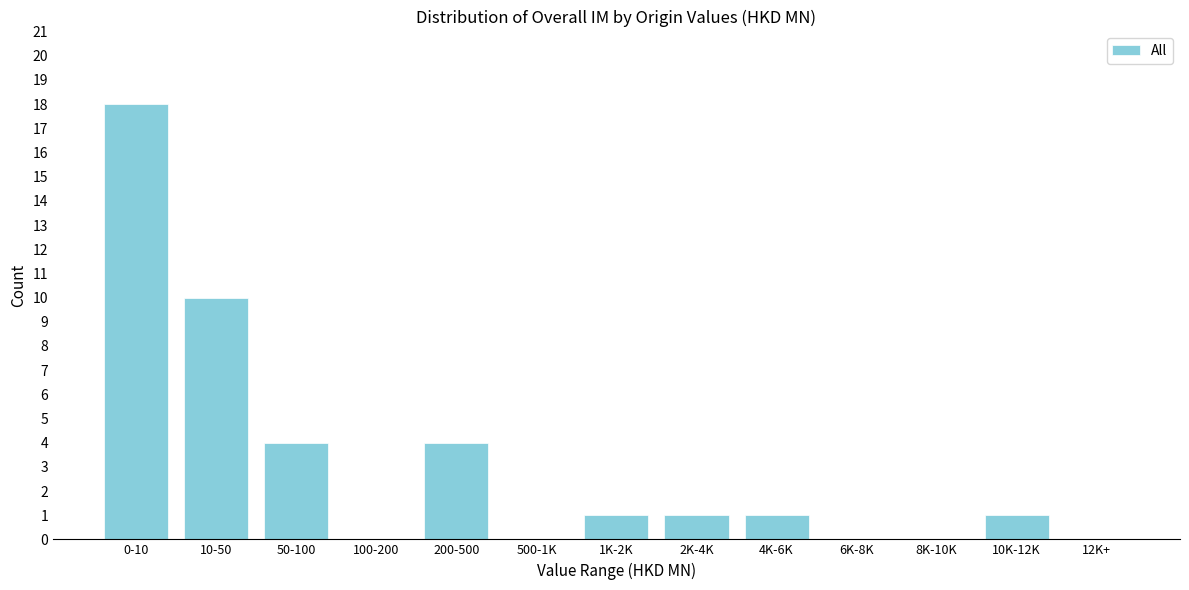

Reading left to right, extract all data points from this chart.

0-10=18	10-50=10	50-100=4	100-200=0	200-500=4	500-1K=0	1K-2K=1	2K-4K=1	4K-6K=1	6K-8K=0	8K-10K=0	10K-12K=1	12K+=0